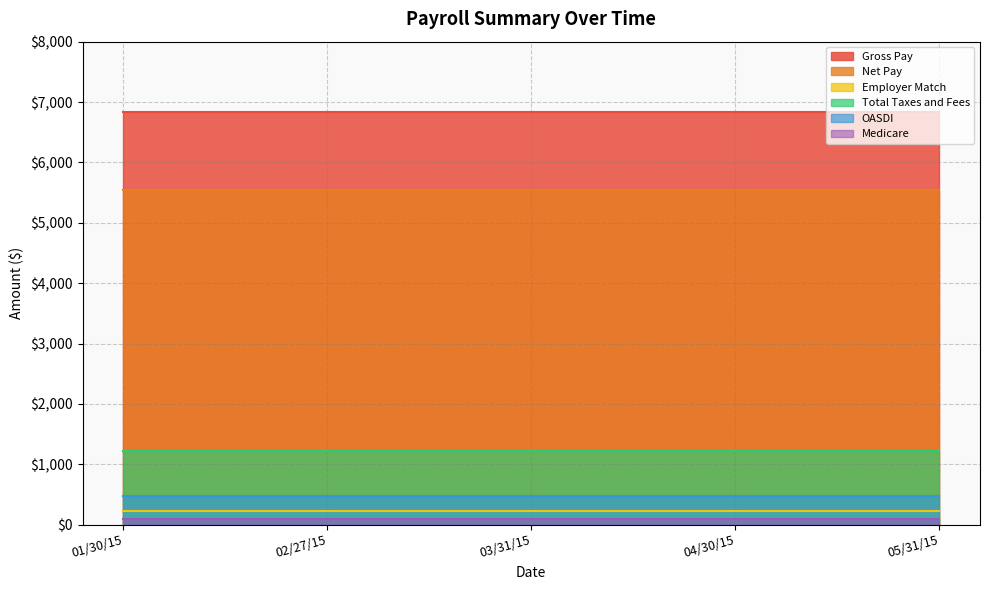

How many distinct data groups are displayed?

6